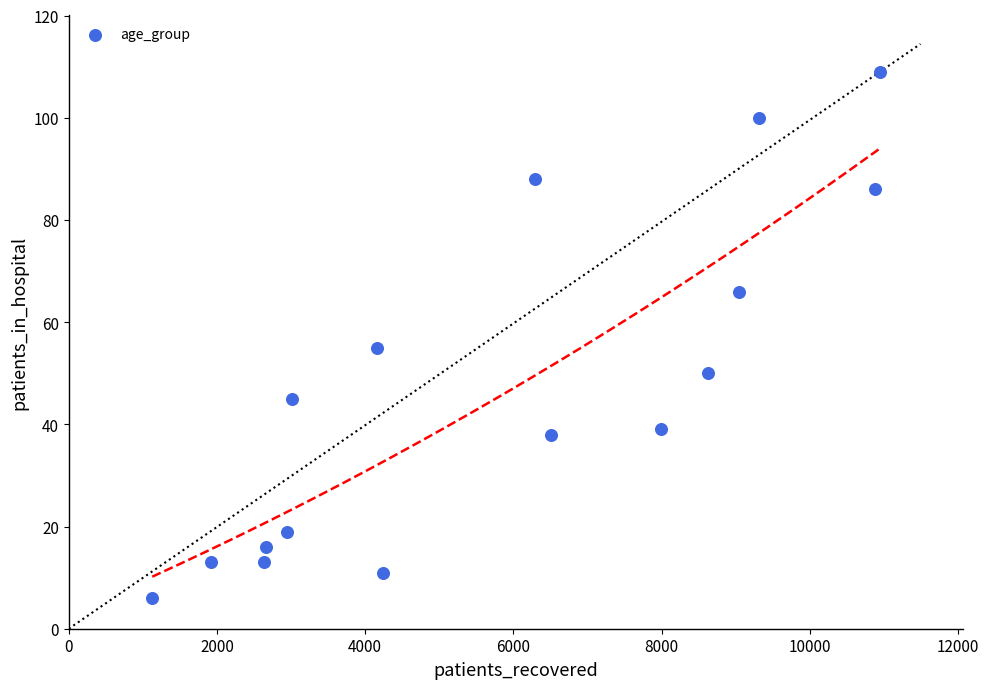

What Y value in the scatter plot is closest to 57?

55